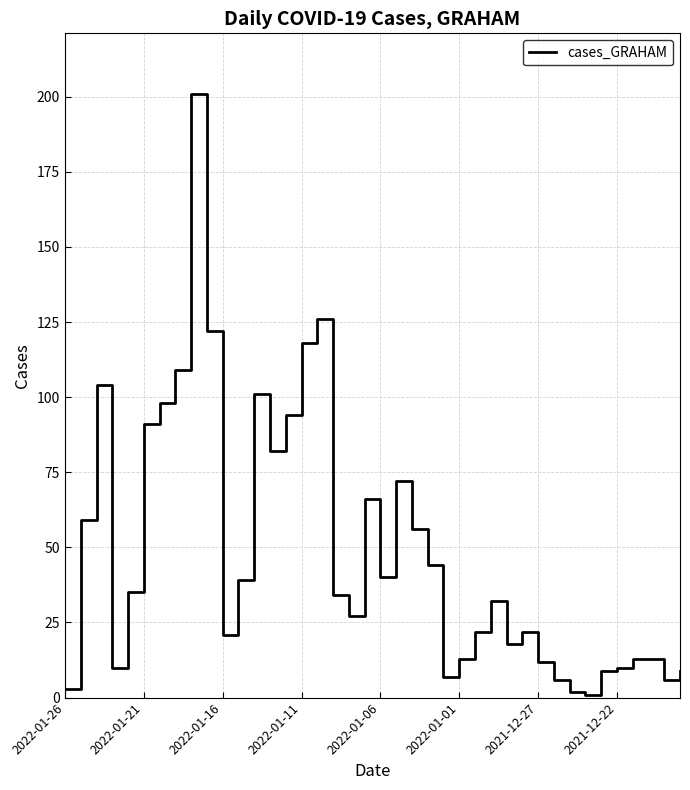

What is the maximum value shown in the chart?

201